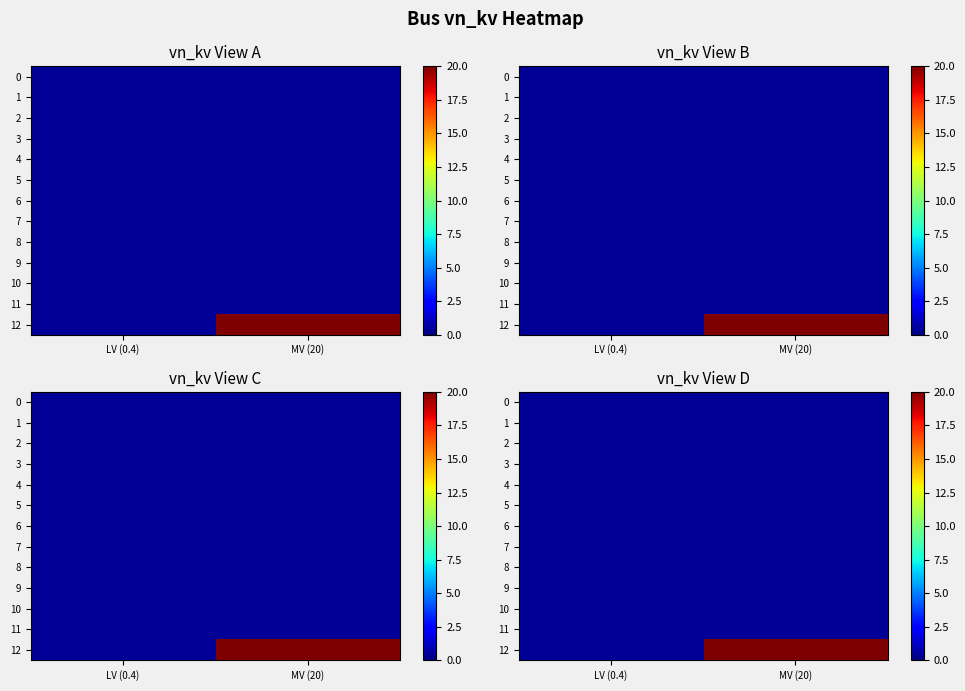

Which series has the largest range (max minus min)?

12